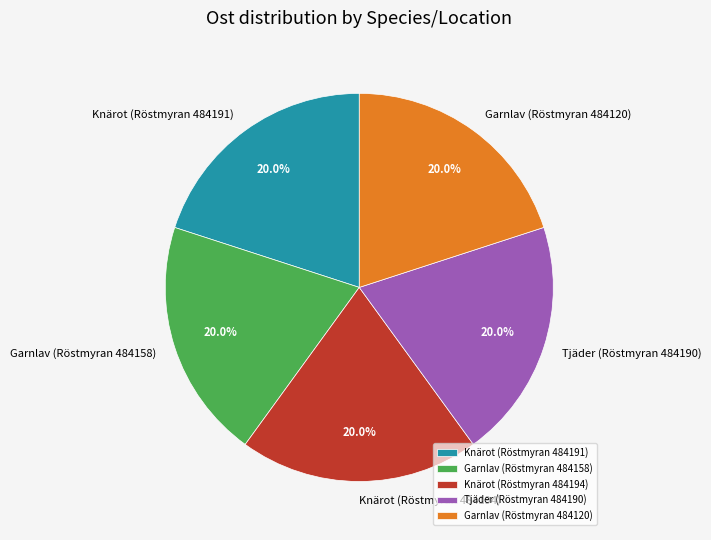

Does any single category account for the majority?

No